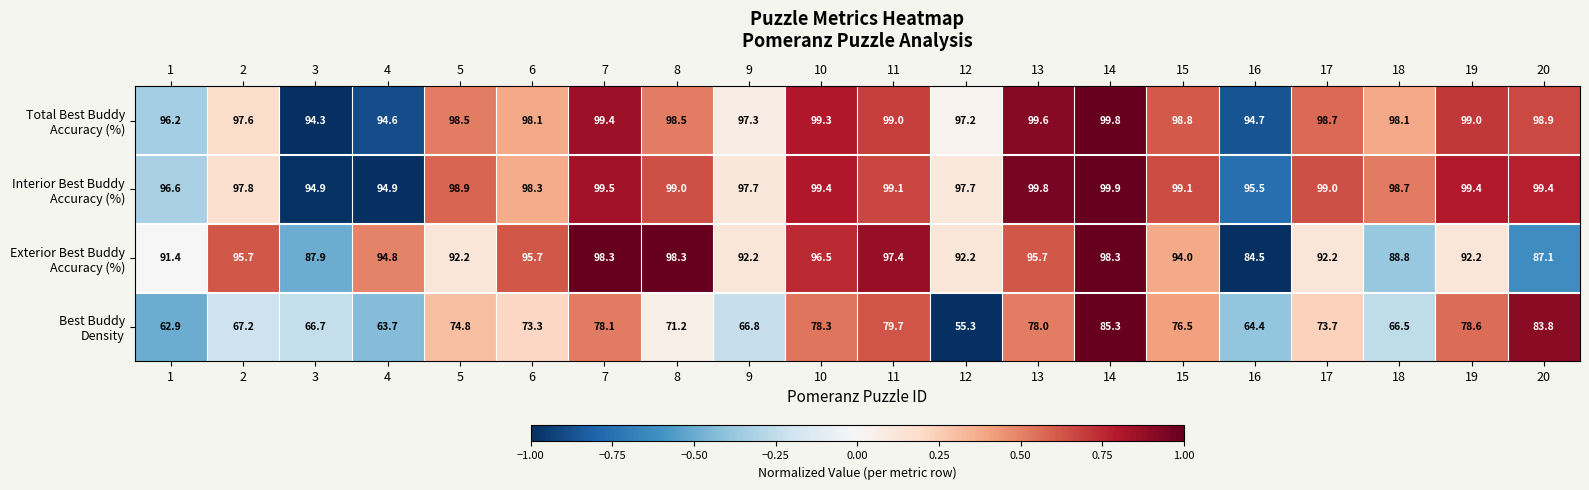

What is the total value across all series at 2?

358.3